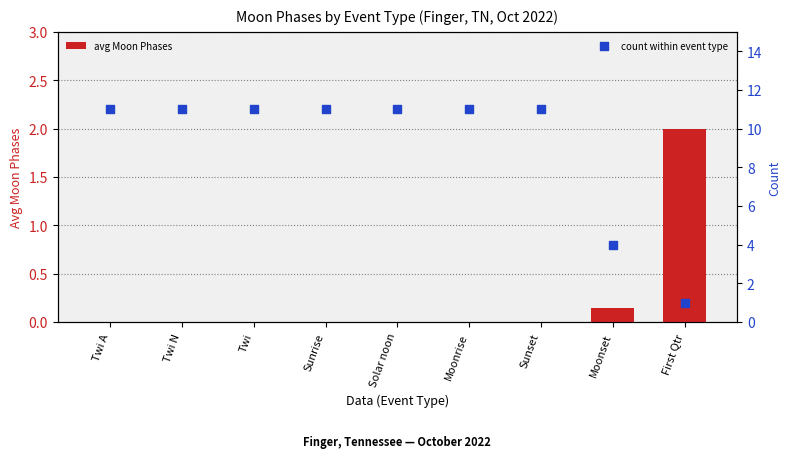

Is the value of avg Moon Phases at Twi A greater than the value of count within event type at Sunset?

No